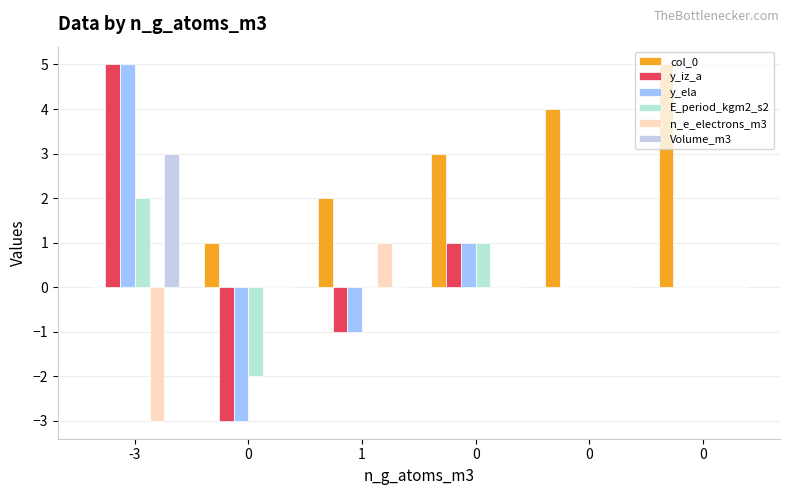

The Volume_m3 series shows -2 at 0. True or false?

False